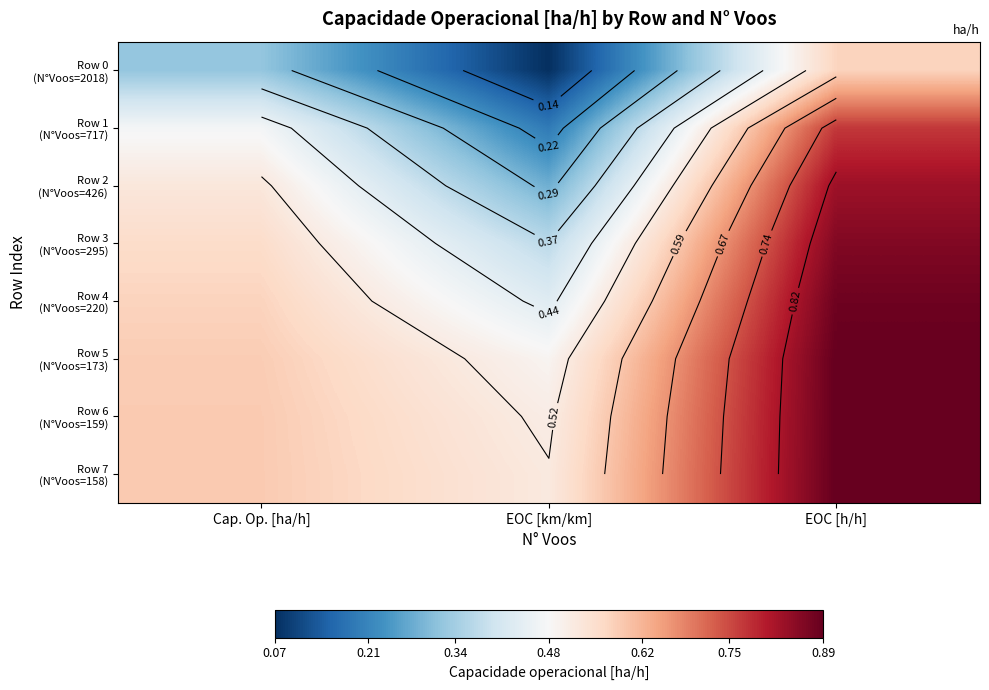

What is the highest value of the Row 5 (N°Voos=173) series?

0.9